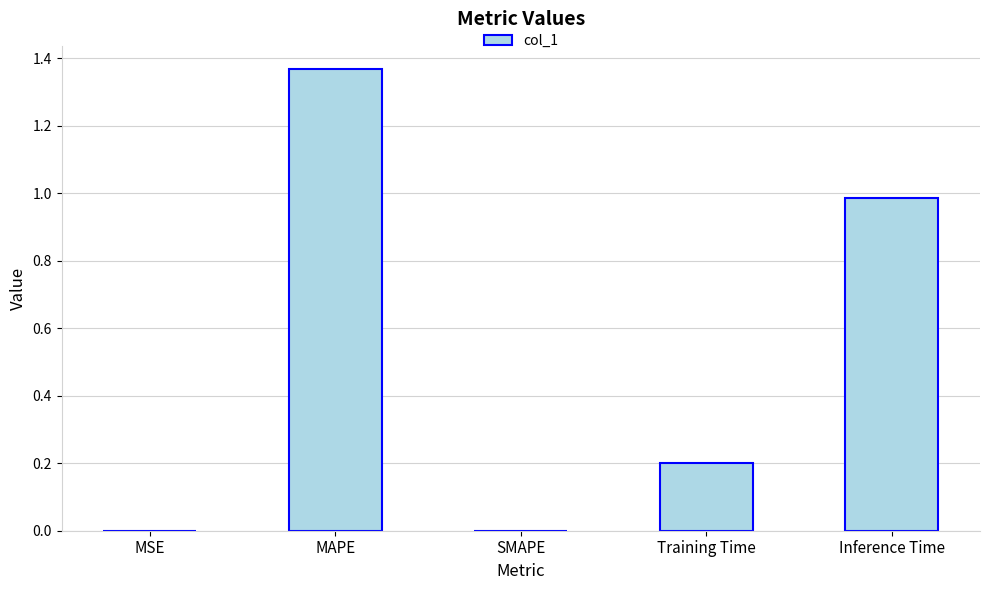

The value at MSE is 0.0. True or false?

True